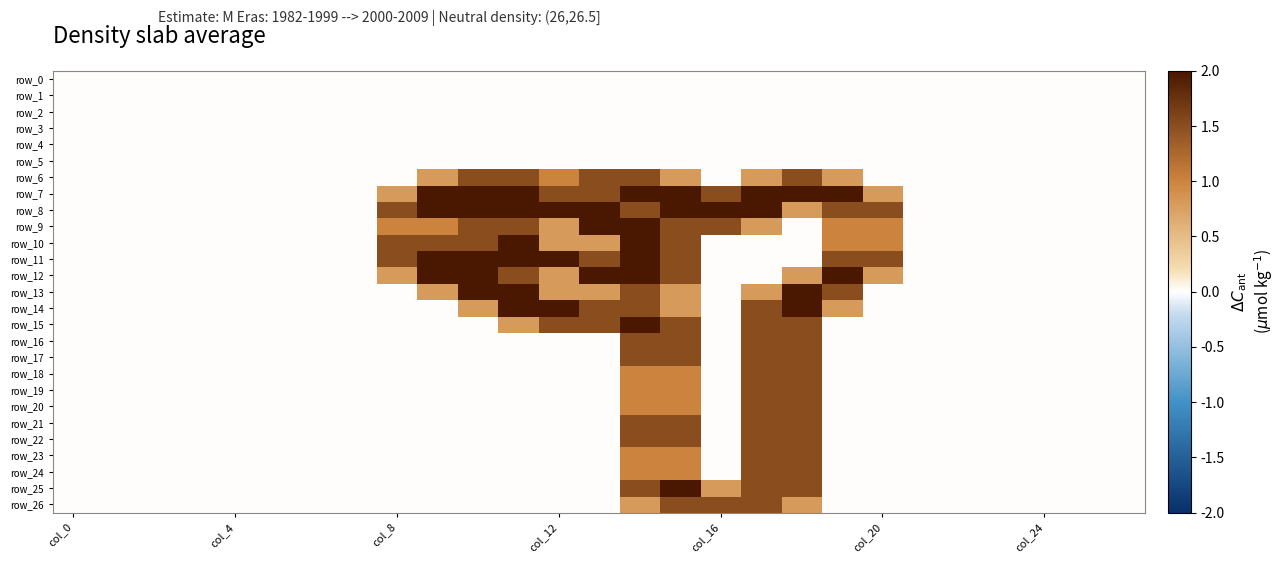

What is the sum of all row_11 values?

17.5